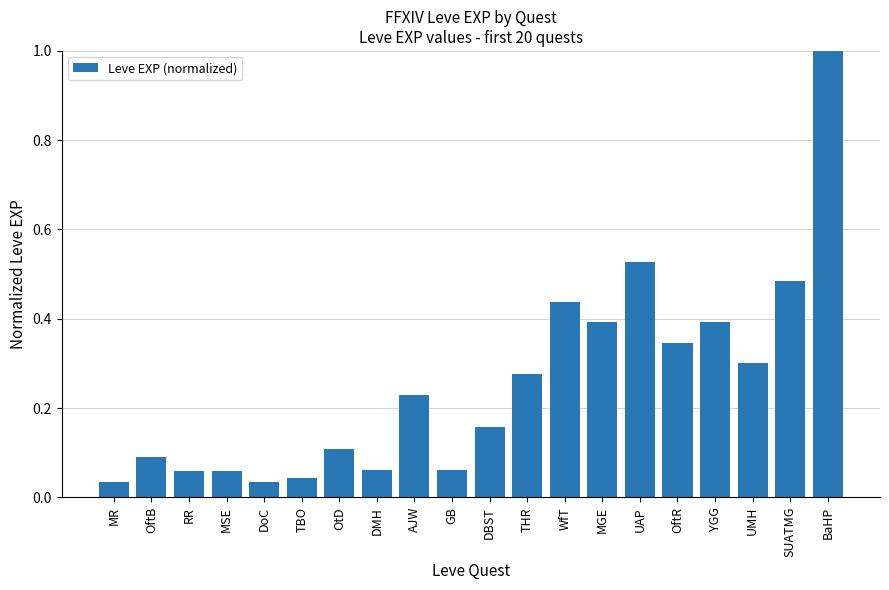

The value at MR is 0.1. True or false?

False